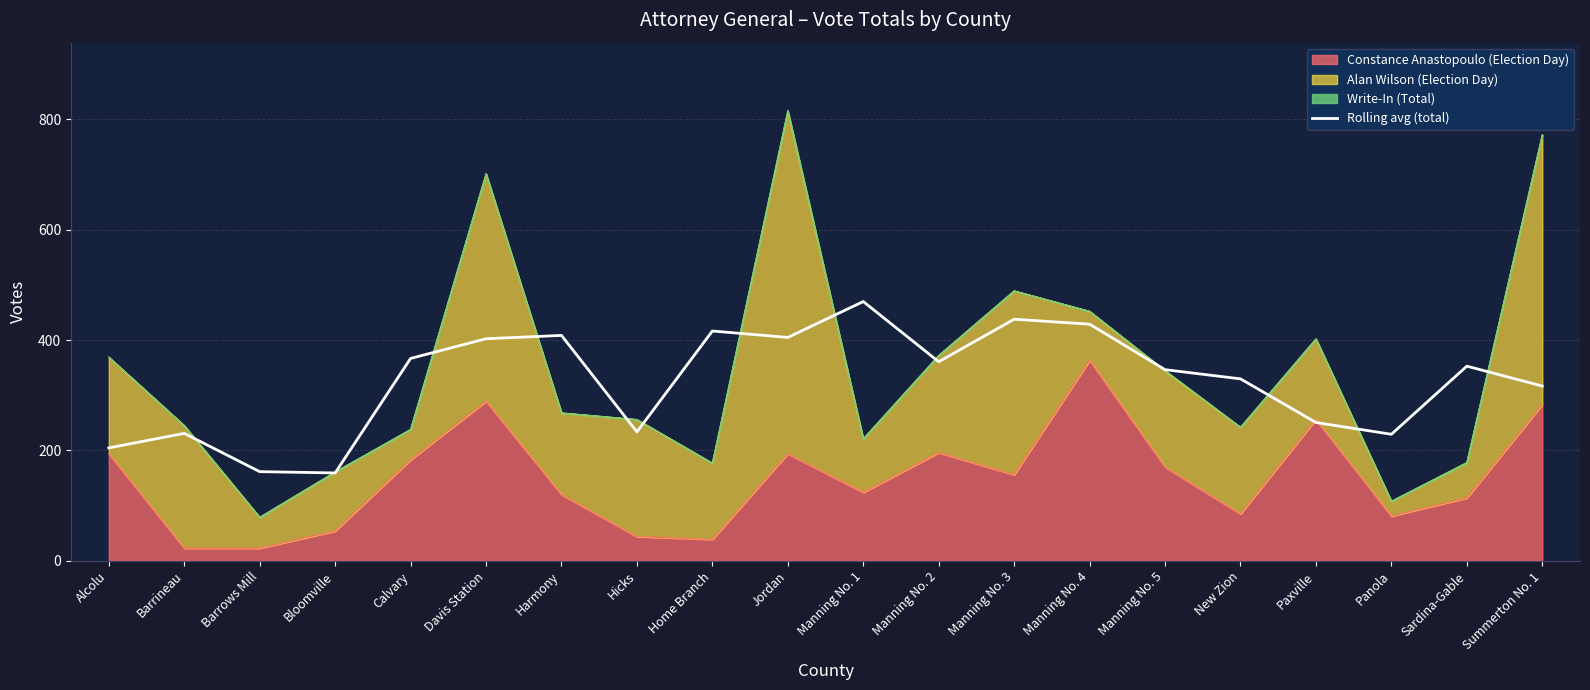

Is it true that the value at Bloomville is 159.3?

True